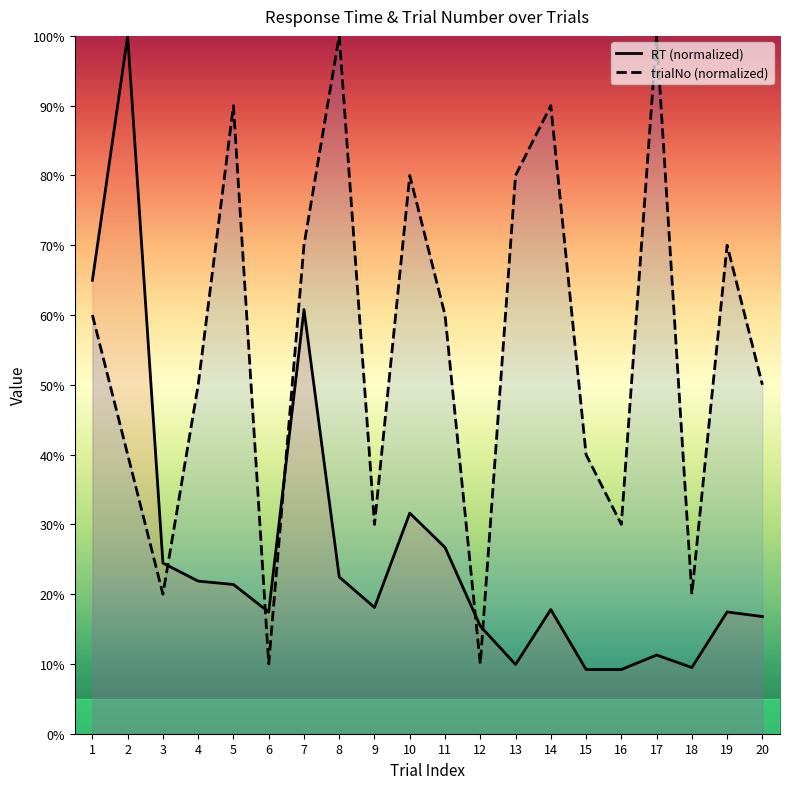

After their last crossing, which series has the higher values: RT (normalized) or trialNo (normalized)?

trialNo (normalized)